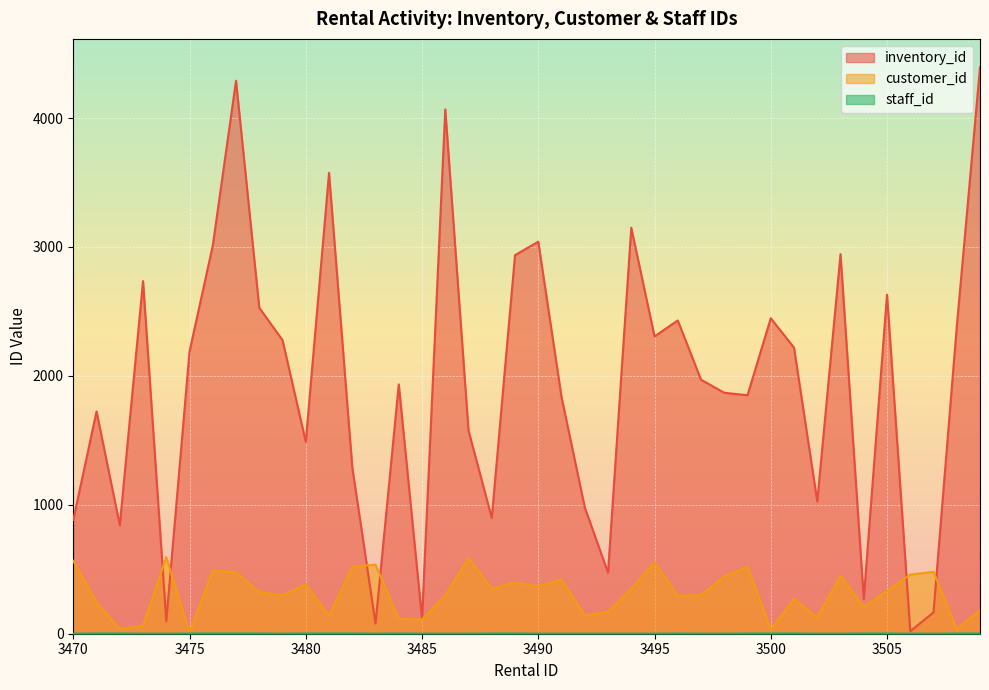

How many lines are shown in the chart?

3